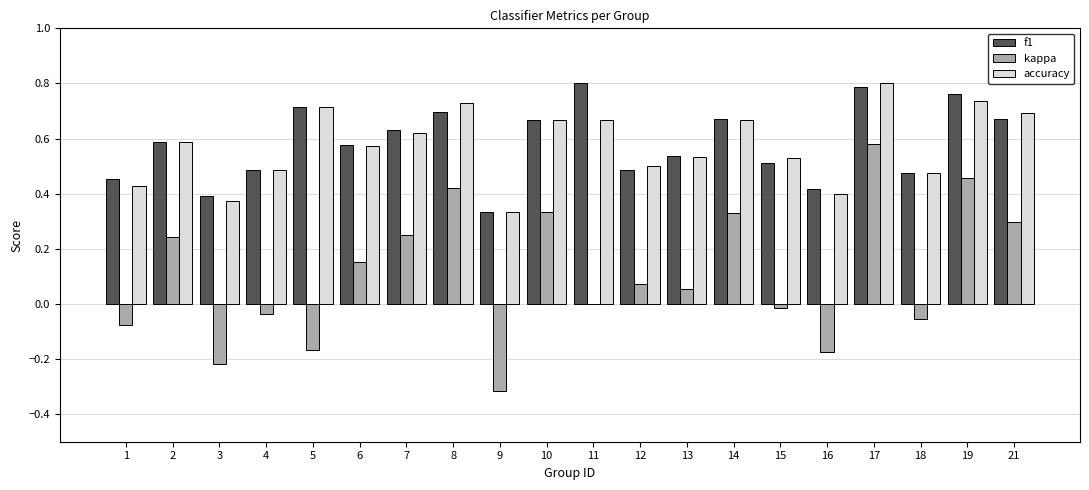

What is the sum of all f1 values?

11.6